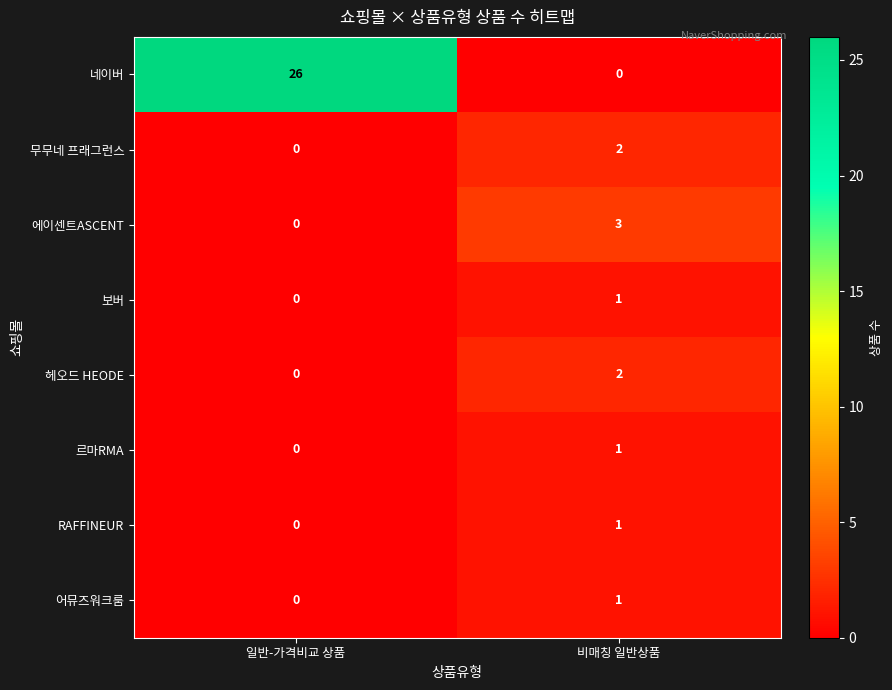

The value of 르마RMA at 비매칭 일반상품 is 1. True or false?

True